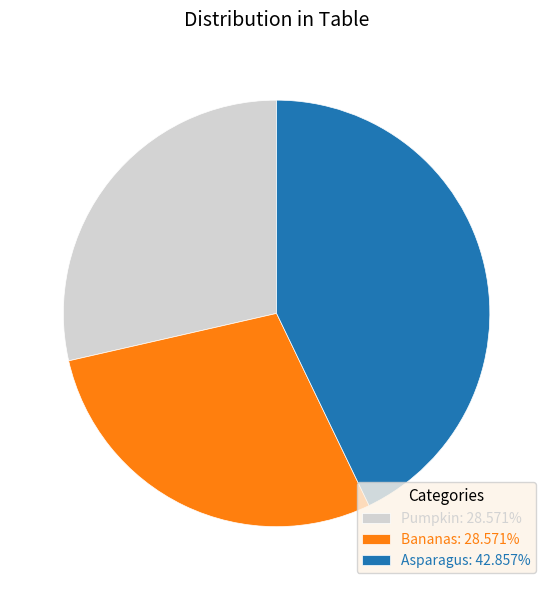

How many slices are in this pie chart?

3